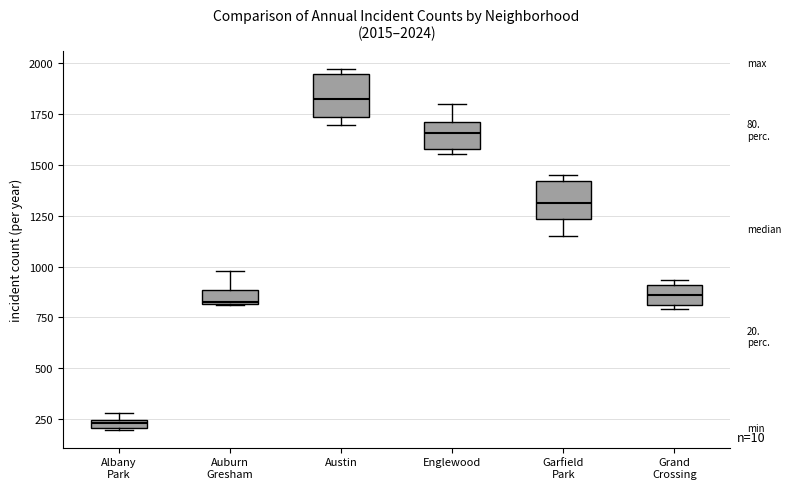

Which box has the highest median line?

Austin